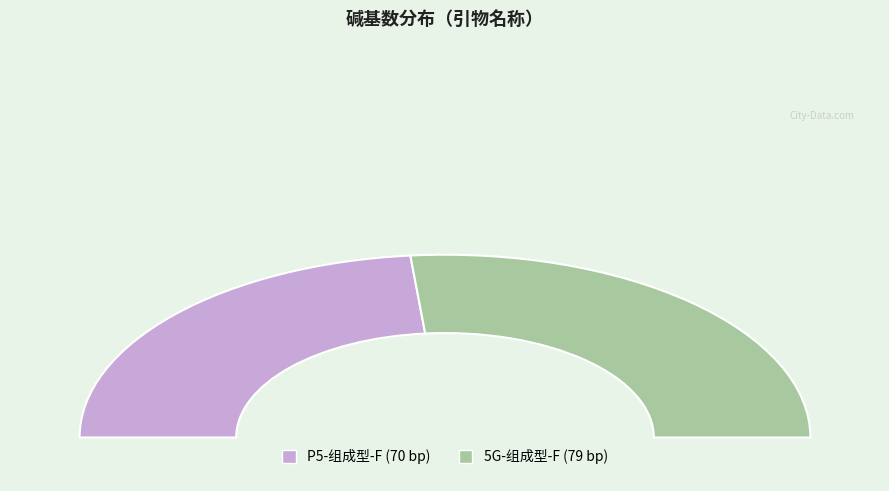

Is there a majority slice in this chart?

Yes